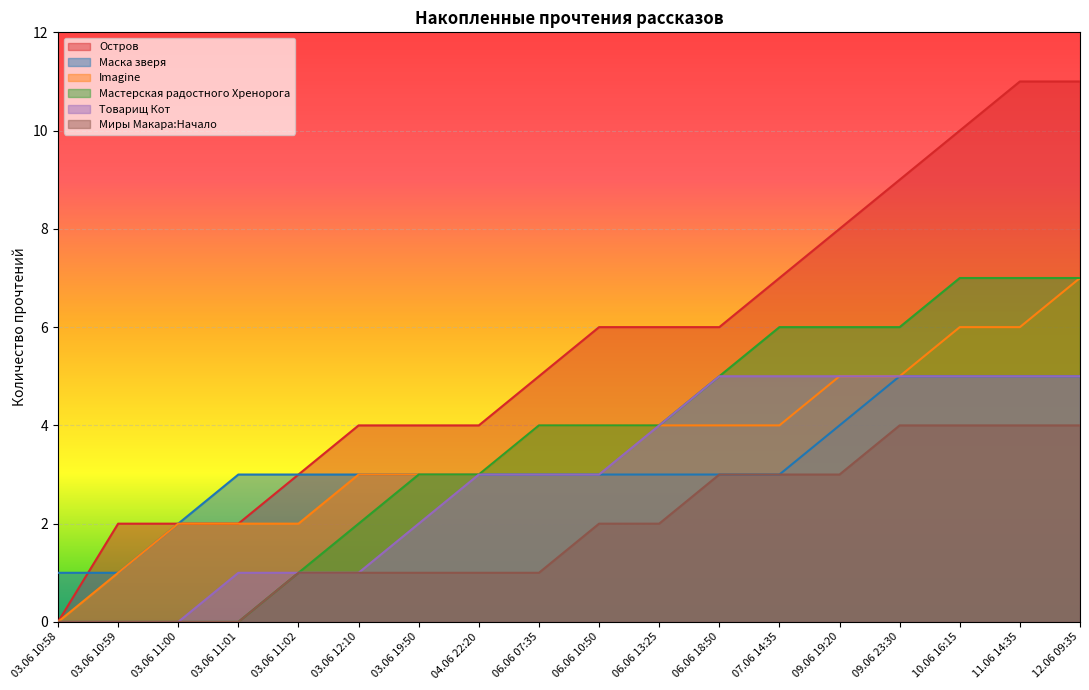

How many lines are shown in the chart?

6